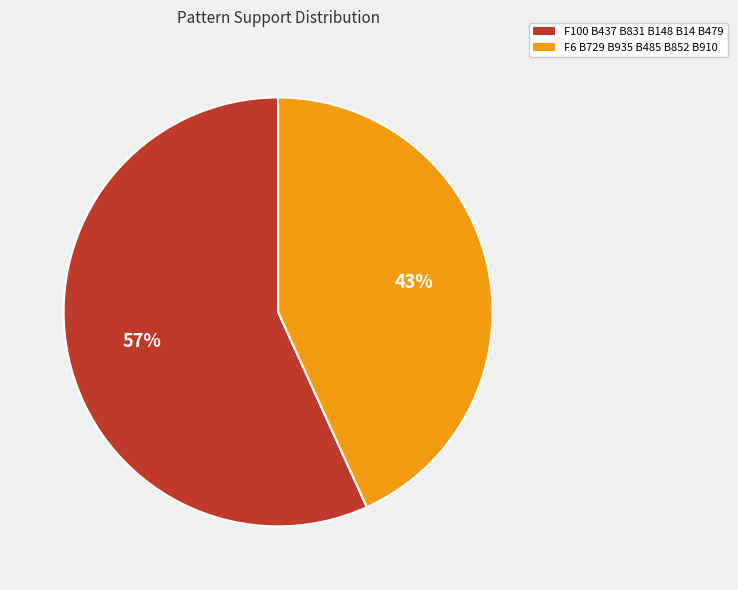

How many slices are in this pie chart?

2